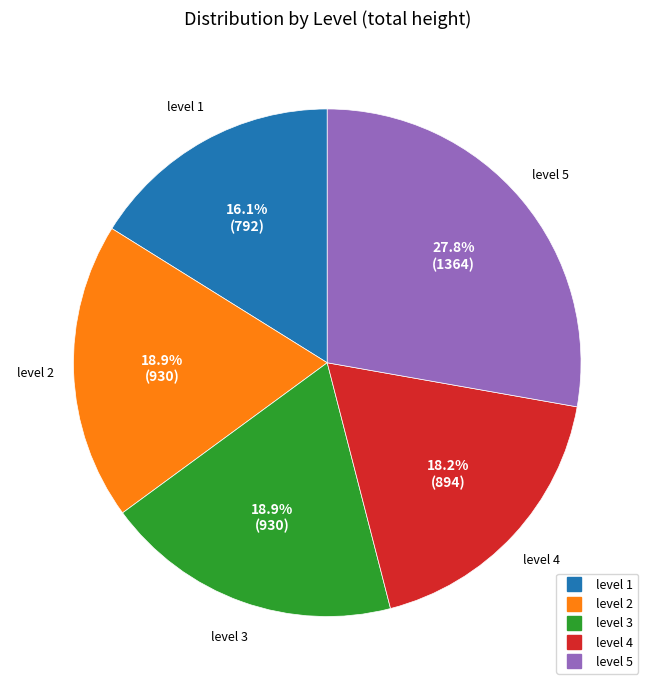

Which category has the biggest portion of the pie?

level 5